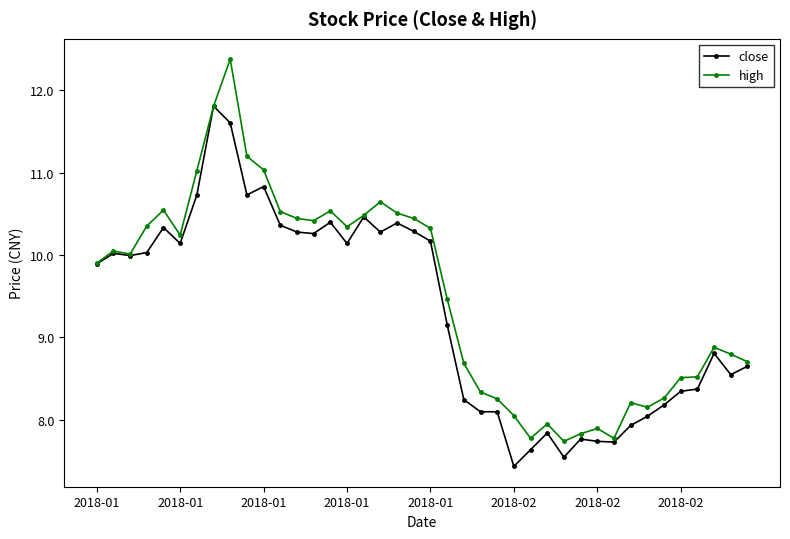

Which series has the largest range (max minus min)?

high